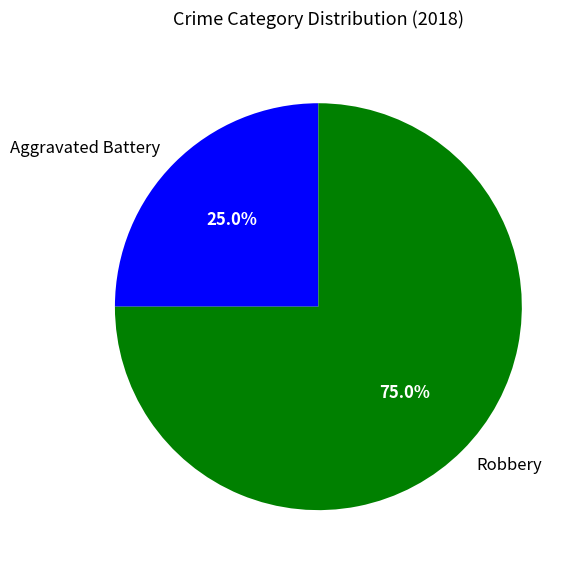

What portion of the pie excludes Aggravated Battery?

75.0%